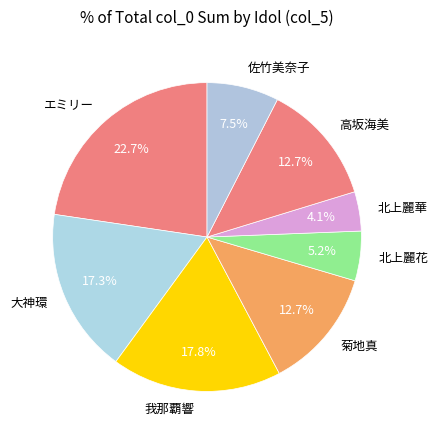

Which has a higher value, 北上麗花 or 我那覇響?

我那覇響